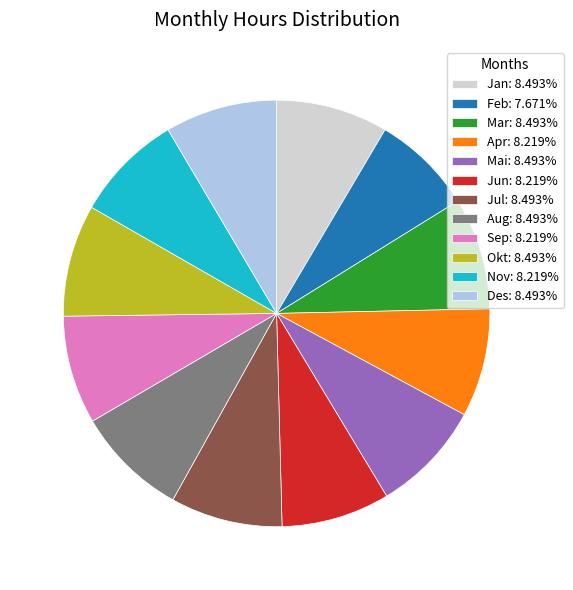

Is Okt the majority of the pie?

No